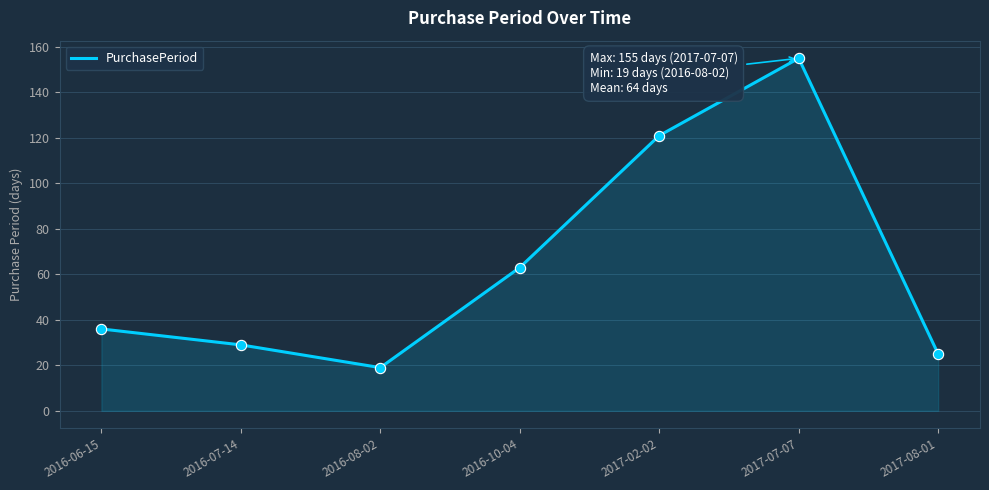

What is the change in value from 2016-06-15 to 2016-10-04?

+27